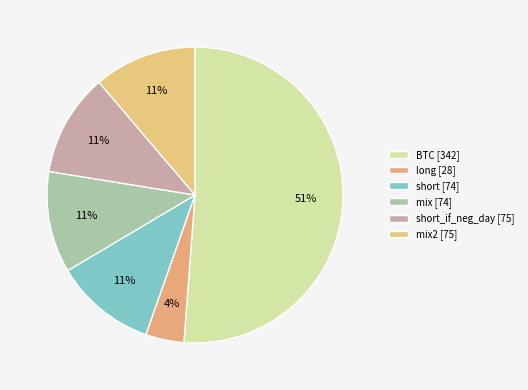

How many segments does this pie chart have?

6